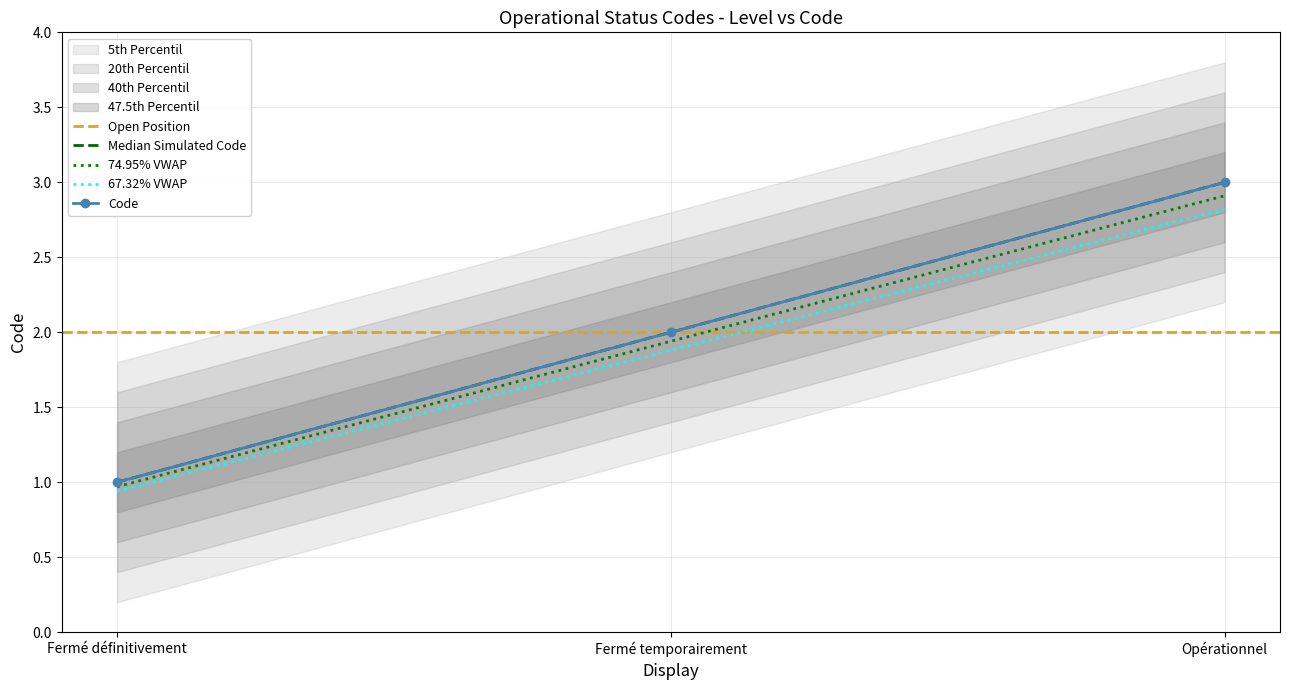

What is the average value?

2